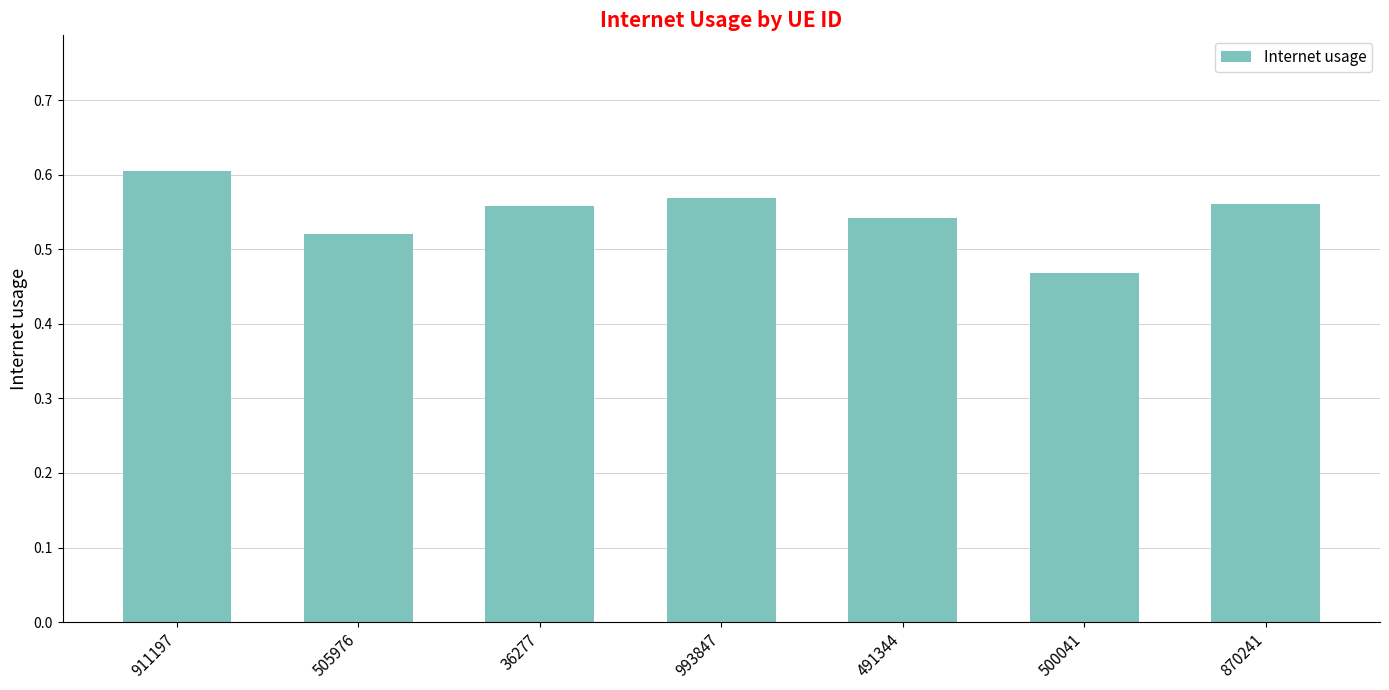

At which label is the value closest to 0?

500041